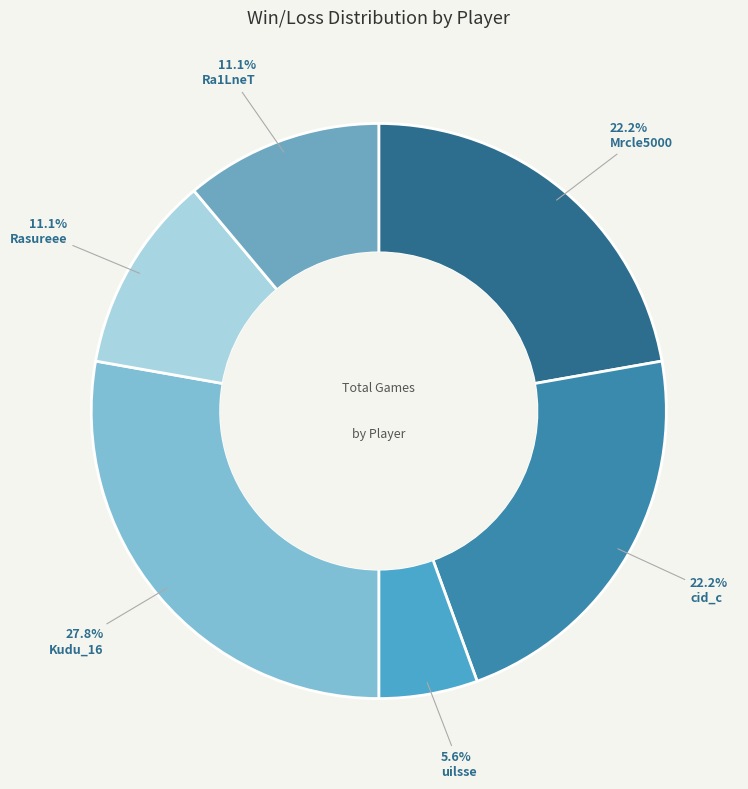

Between Rasureee and uilsse, which is larger?

Rasureee